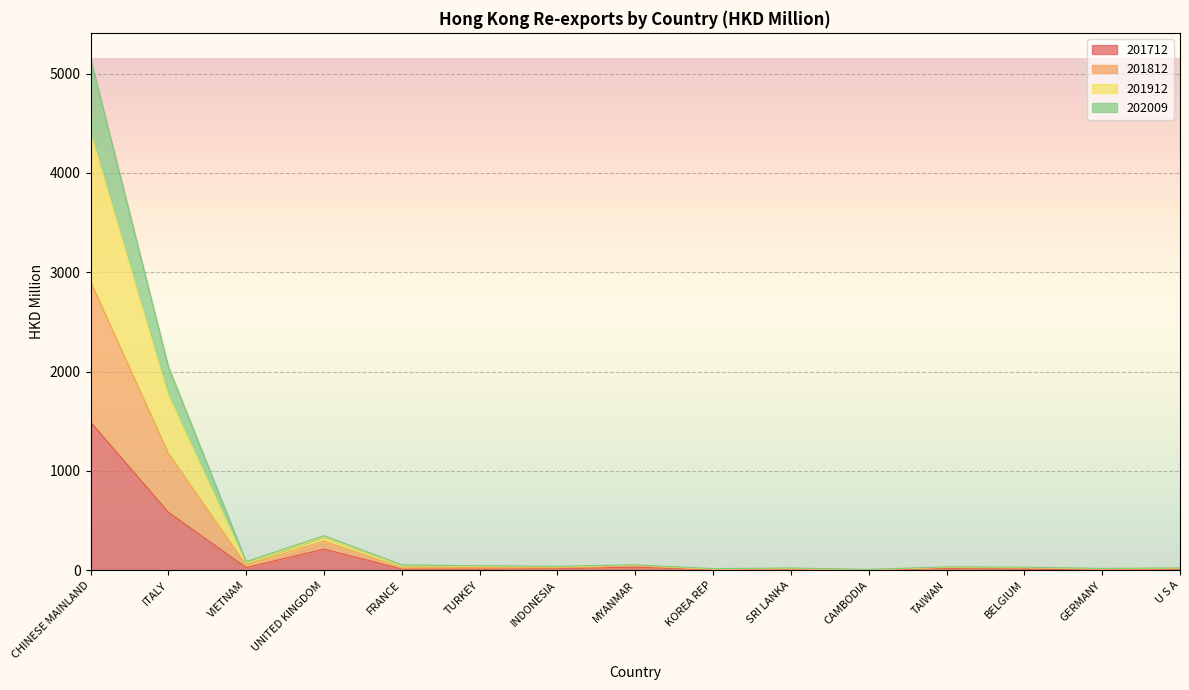

At ITALY, list the series in order from largest to smallest.

201812, 201912, 202009, 201712